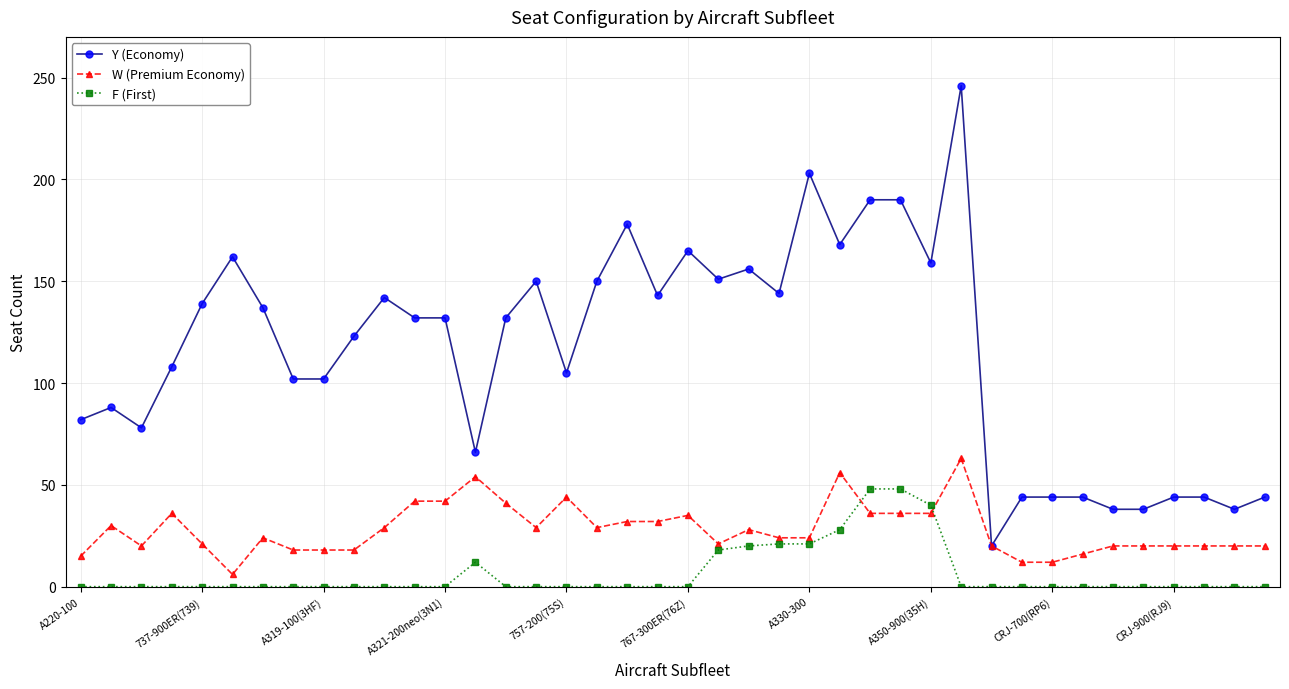

At how many categories does at least one series exceed 118?

22